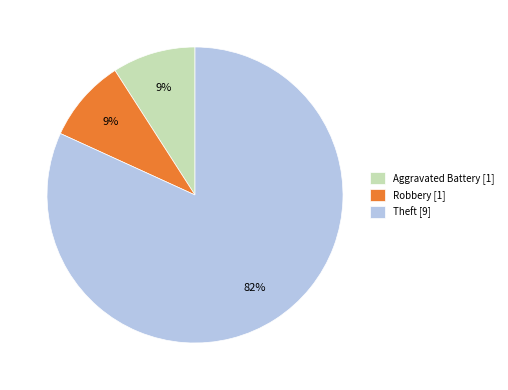

What is the ratio of the value at Aggravated Battery [1] to the value at Robbery [1]?

1.0